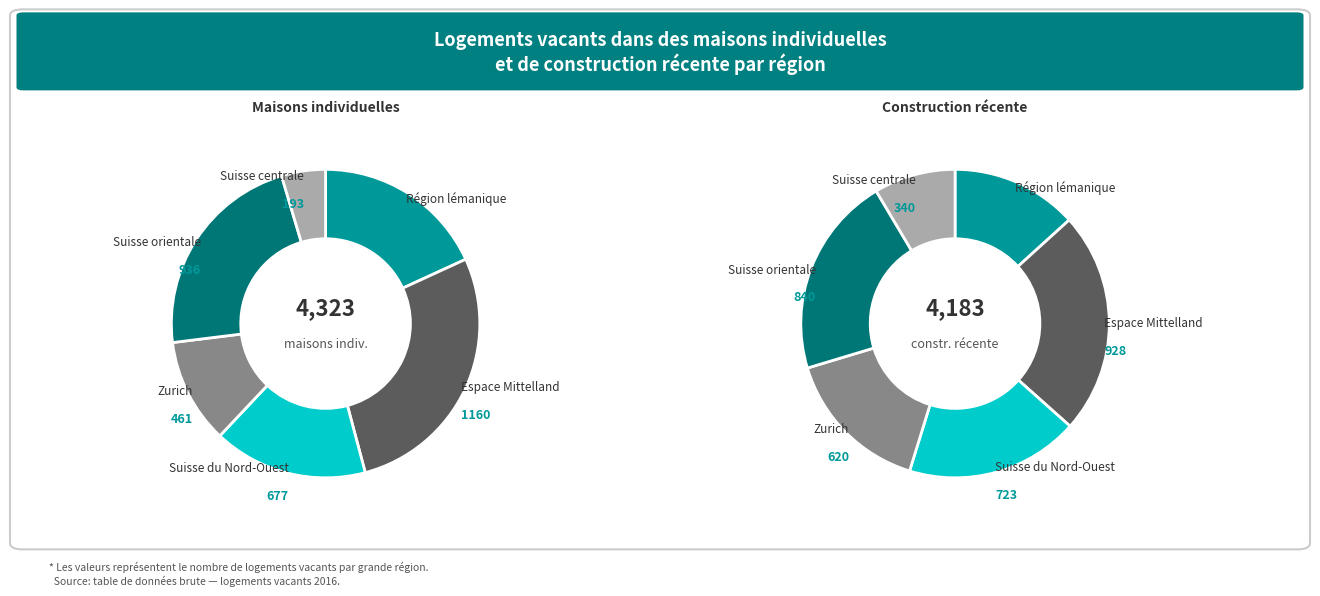

Which slice is the largest?

Espace Mittelland